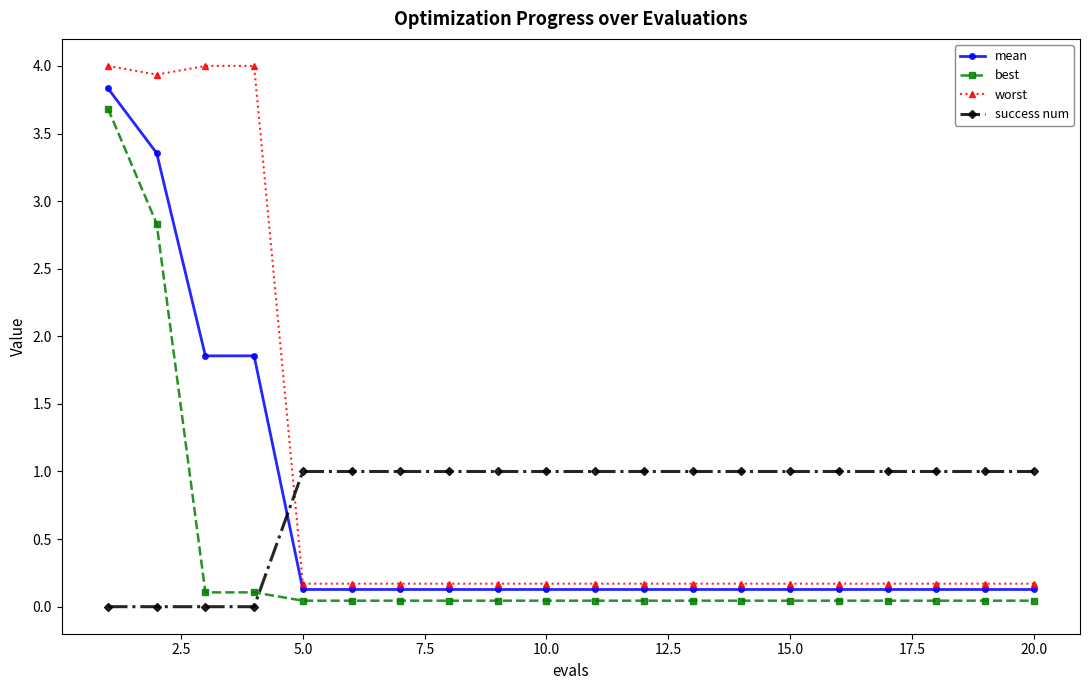

What is the highest value of the success num series?

1.0